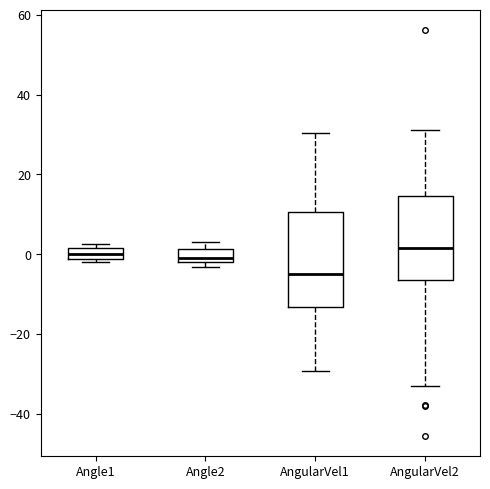

Which box has the lowest median line?

AngularVel1